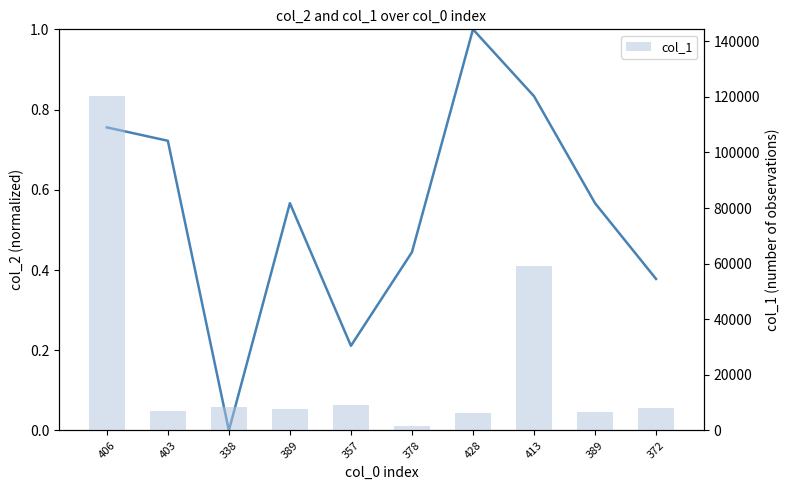

Which has a higher value, 428 or 338?

428